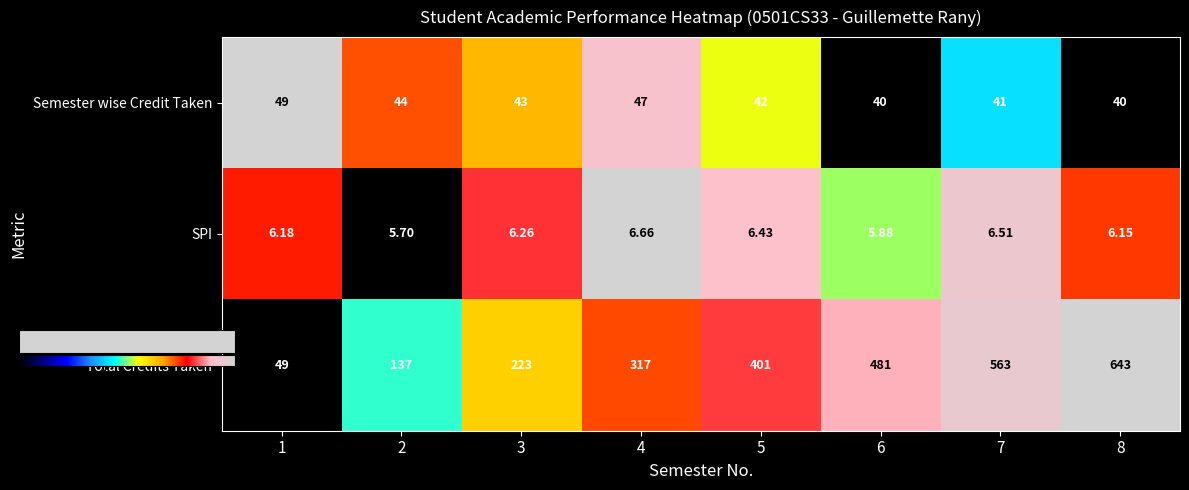

Rank the series by their maximum value, from lowest to highest.

SPI, Semester wise Credit Taken, Total Credits Taken